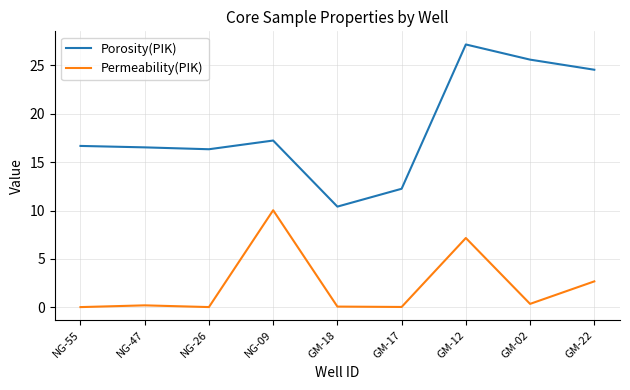

Which category has the highest value across all series?

GM-12